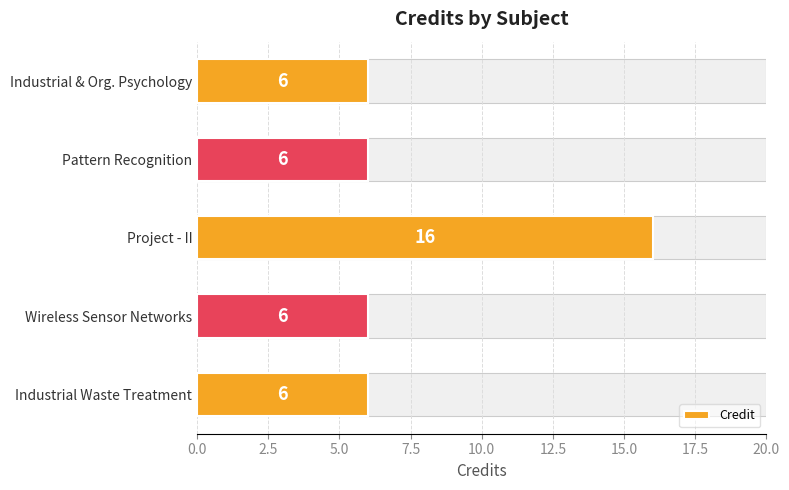

What is the minimum value shown in the chart?

6